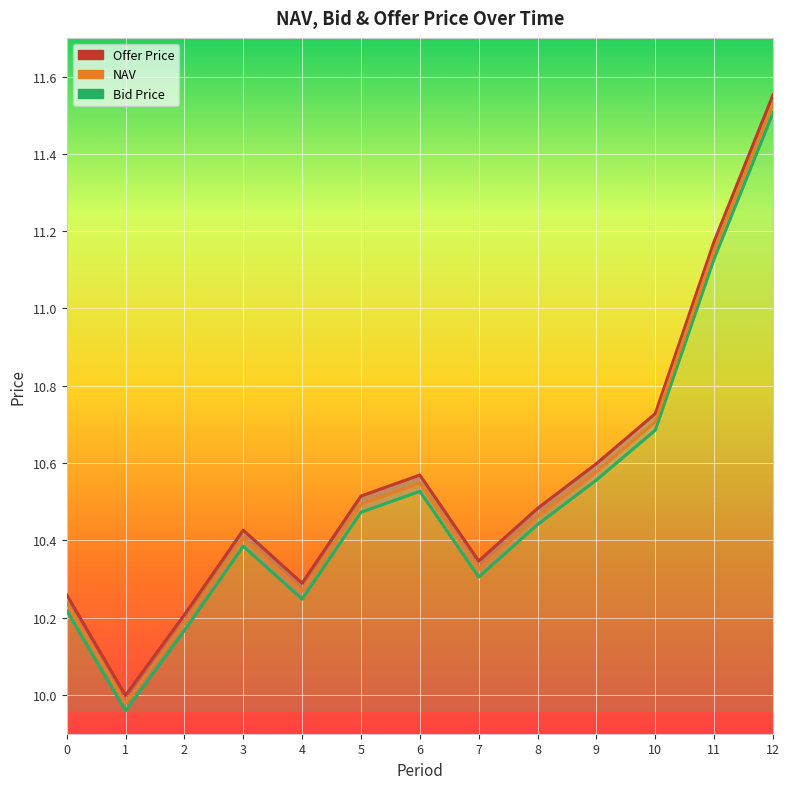

Does the chart display data point markers on the line(s)?

No